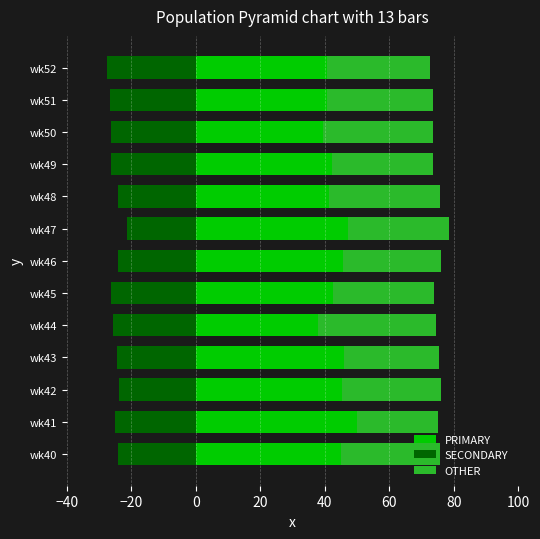

What is the smallest value displayed?

-27.5